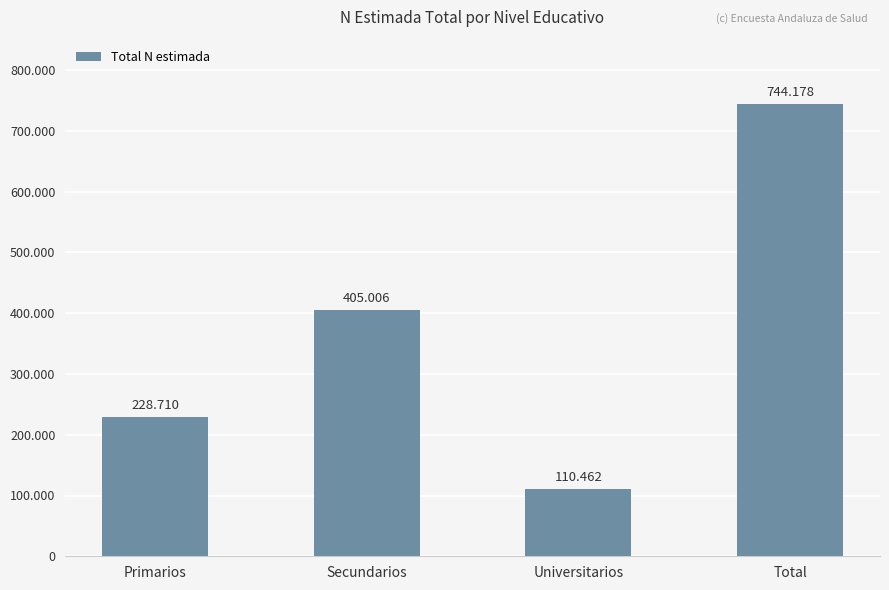

Does the chart contain any negative values?

No